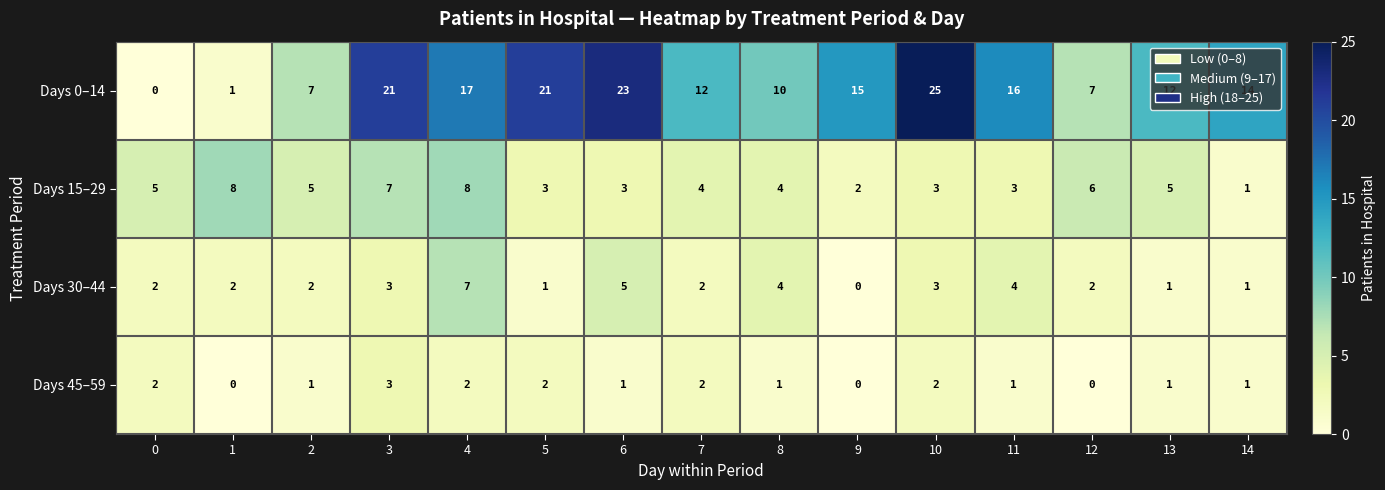

How many Days 30–44 values are between 1 and 4?

12